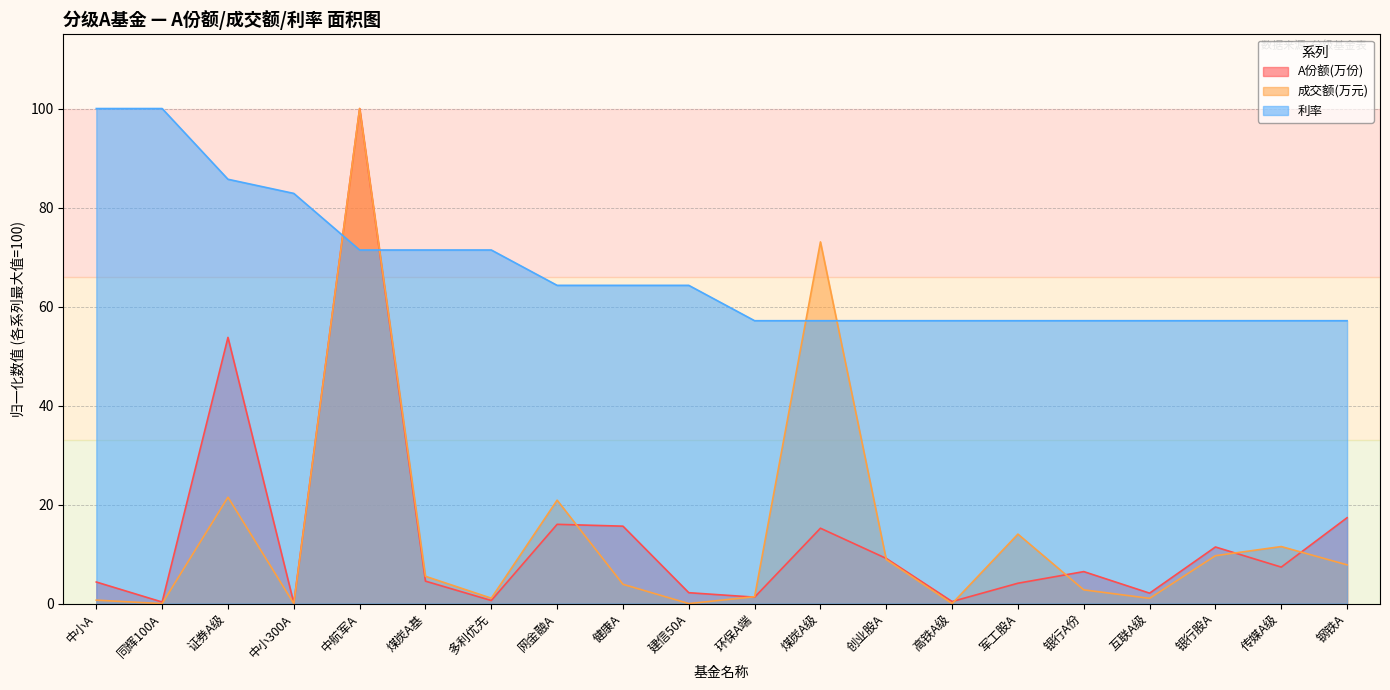

At which label does 成交额(万元) first exceed 5?

证券A级